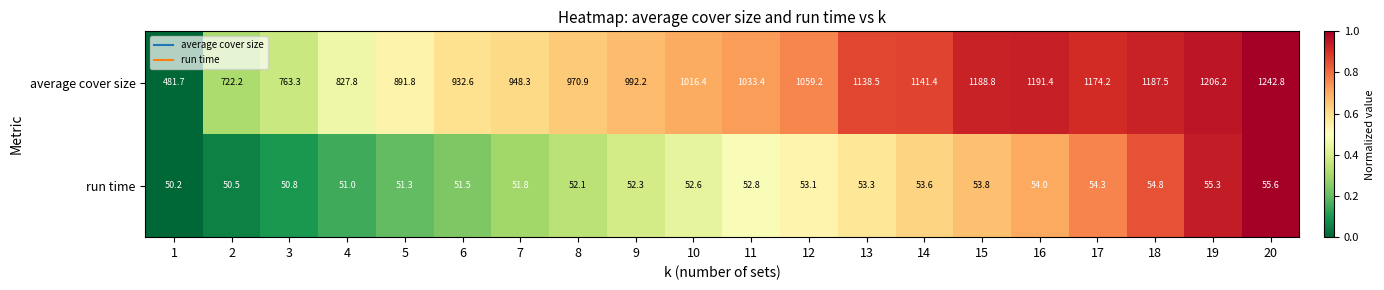

Which series has the widest spread of values?

average cover size